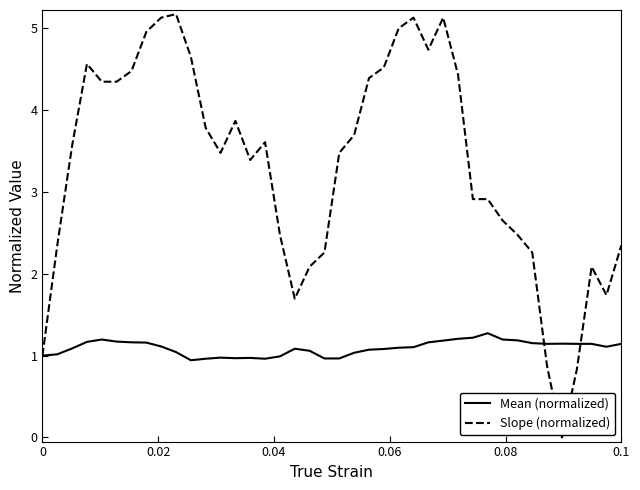

Which series has the largest range (max minus min)?

Slope (normalized)